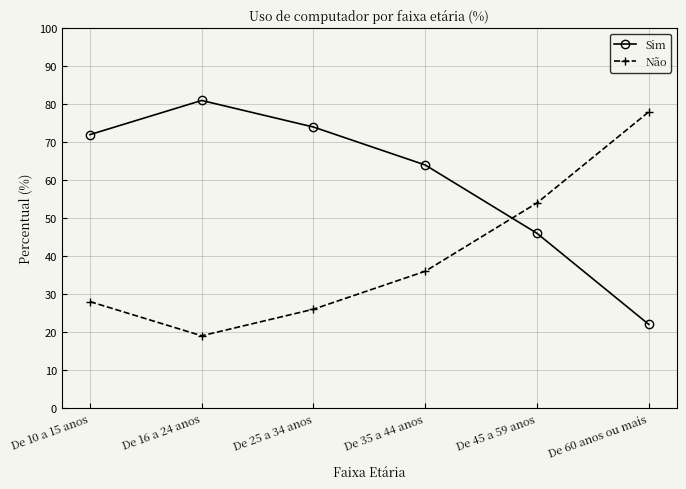

Does the chart display data point markers on the line(s)?

Yes